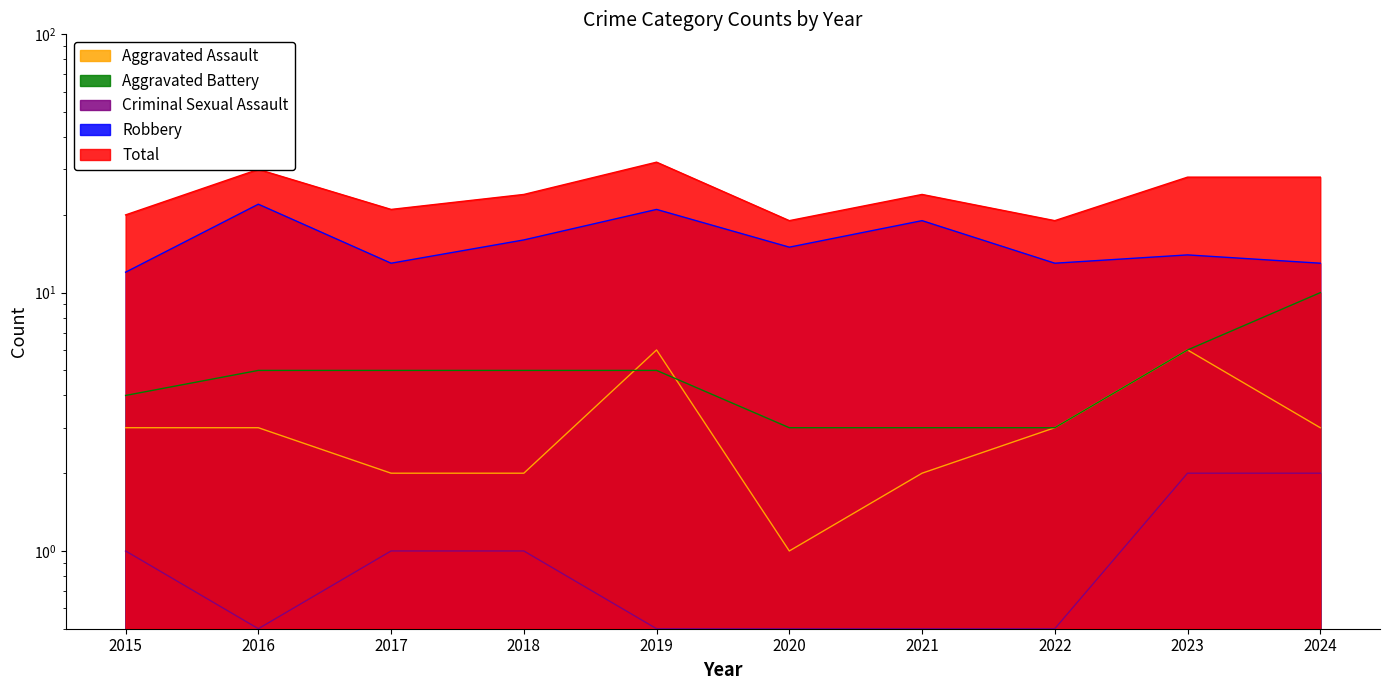

Which series changed the most between 2015 and 2021?

Robbery